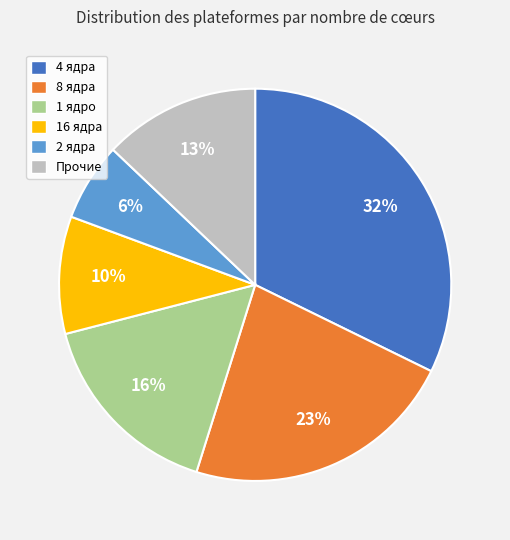

Count the number of slices in the pie.

6